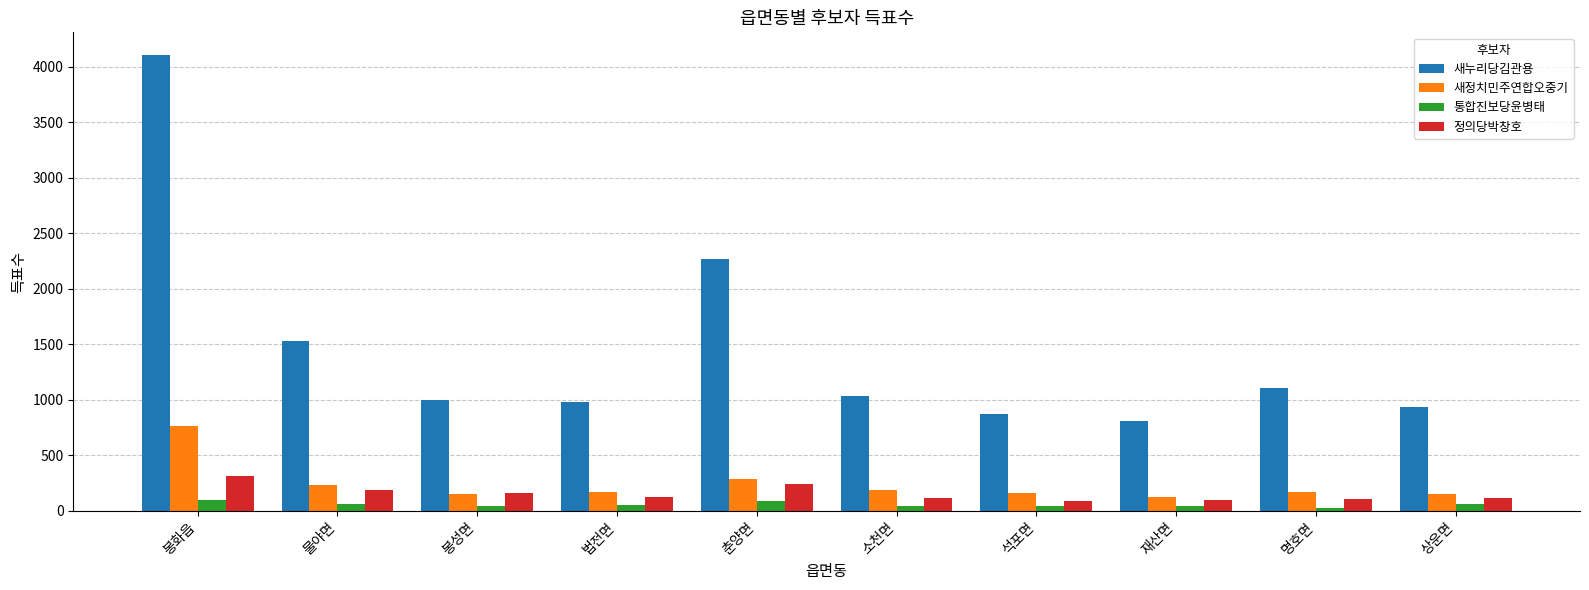

At which label does 새누리당김관용 reach its minimum?

재산면